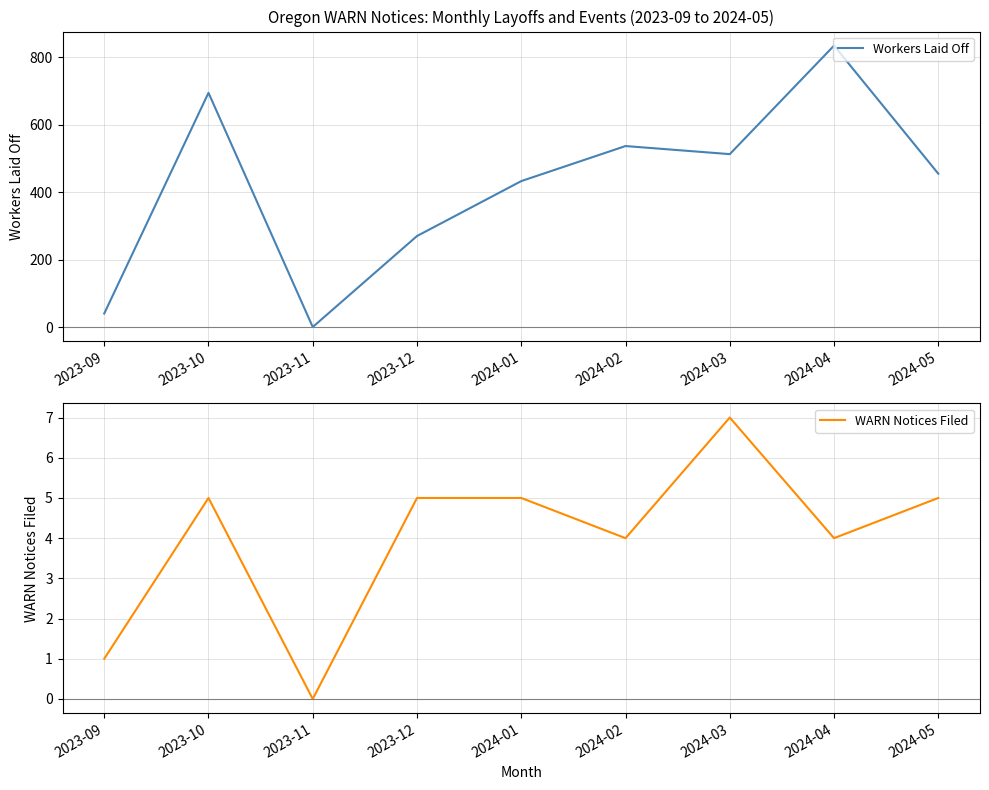

How many data points does each series have?

9